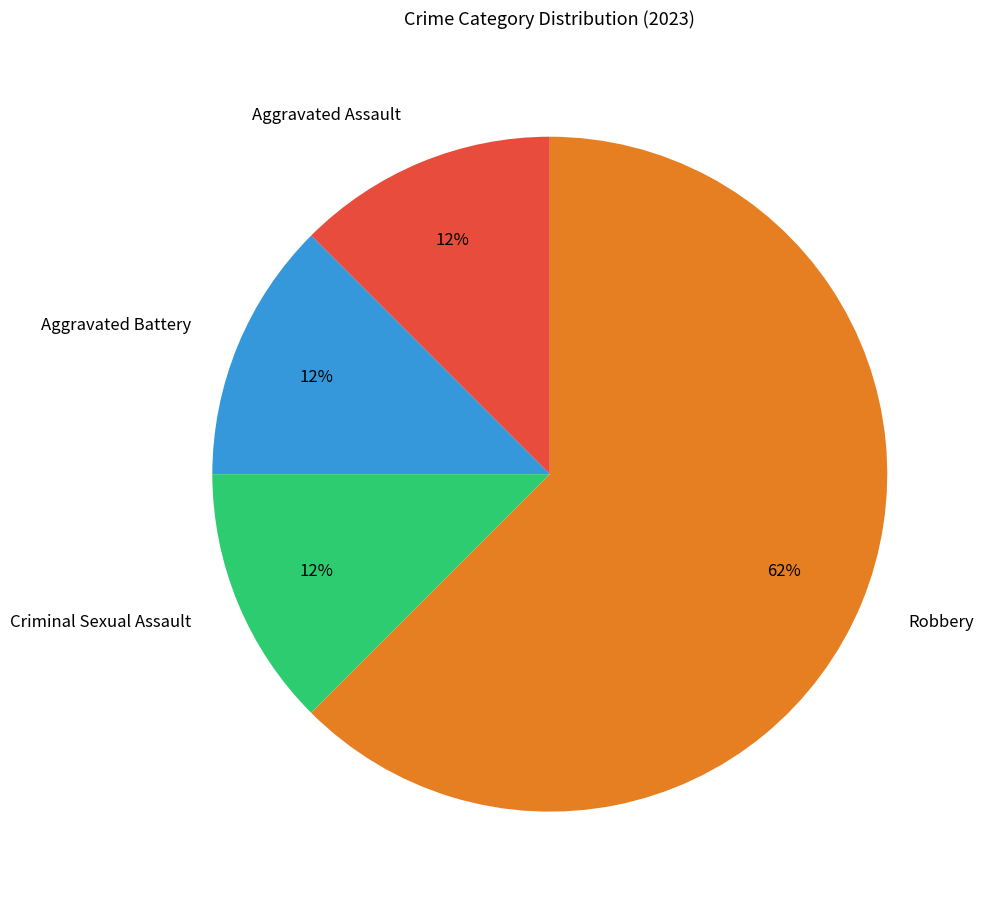

Do Robbery and Aggravated Assault together represent more than half of the pie?

Yes